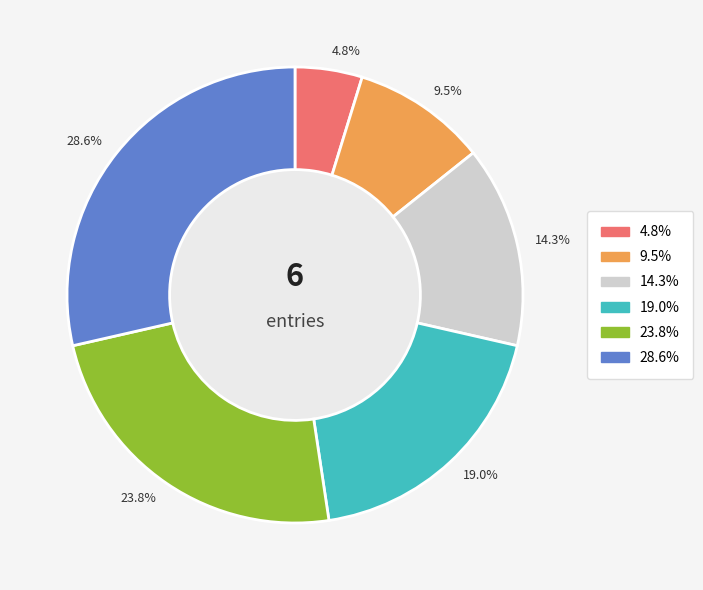

To the nearest percent, what is the average slice percentage?

17%